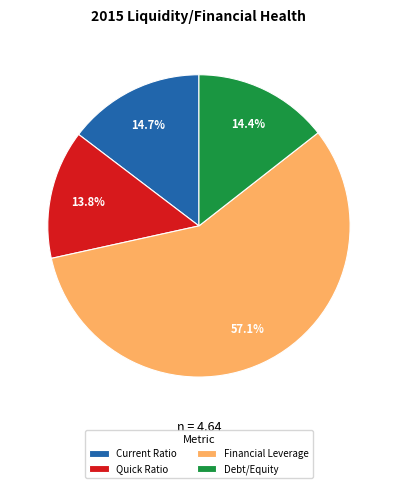

To the nearest percent, what is the combined percentage of Quick Ratio and Financial Leverage?

71%